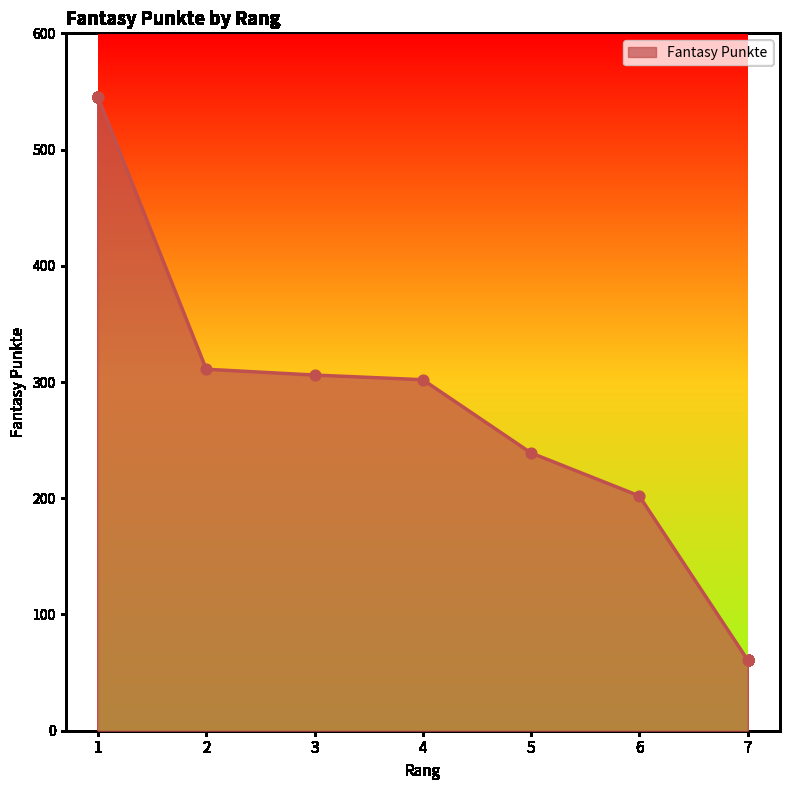

What is the change in value from 2 to 4?

-9